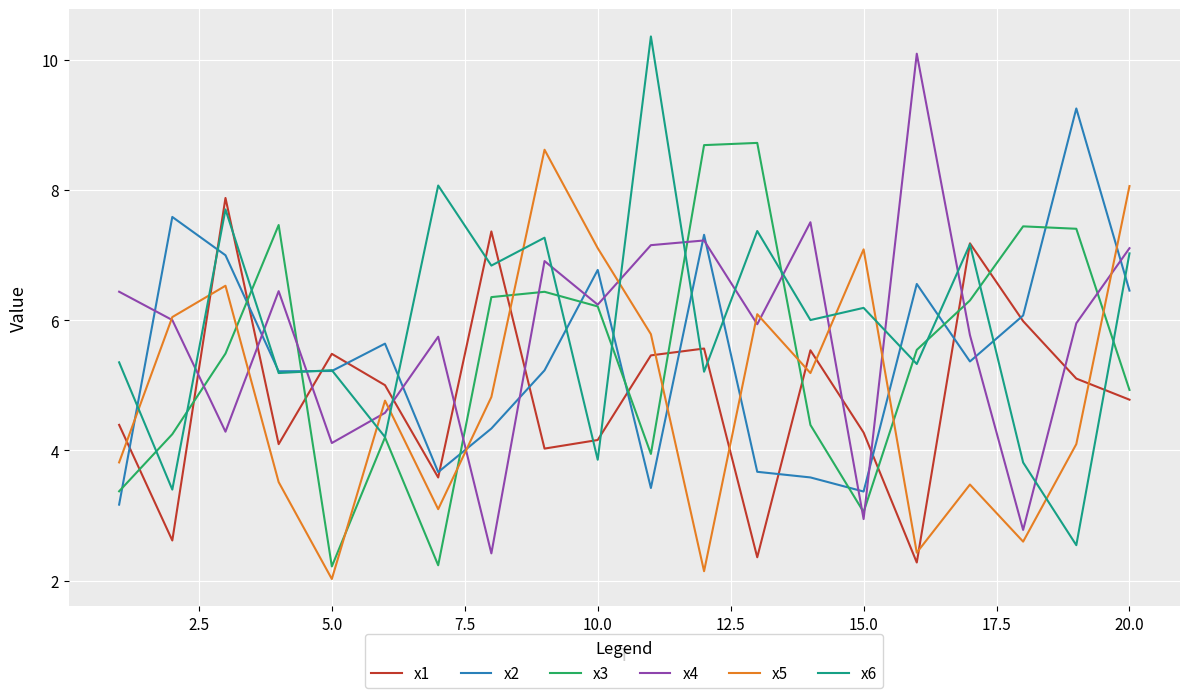

What is the maximum value shown in the chart?

10.4